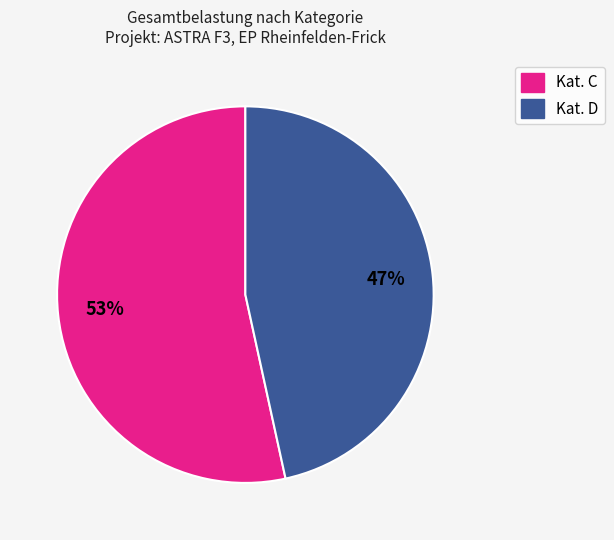

Is there a majority slice in this chart?

Yes